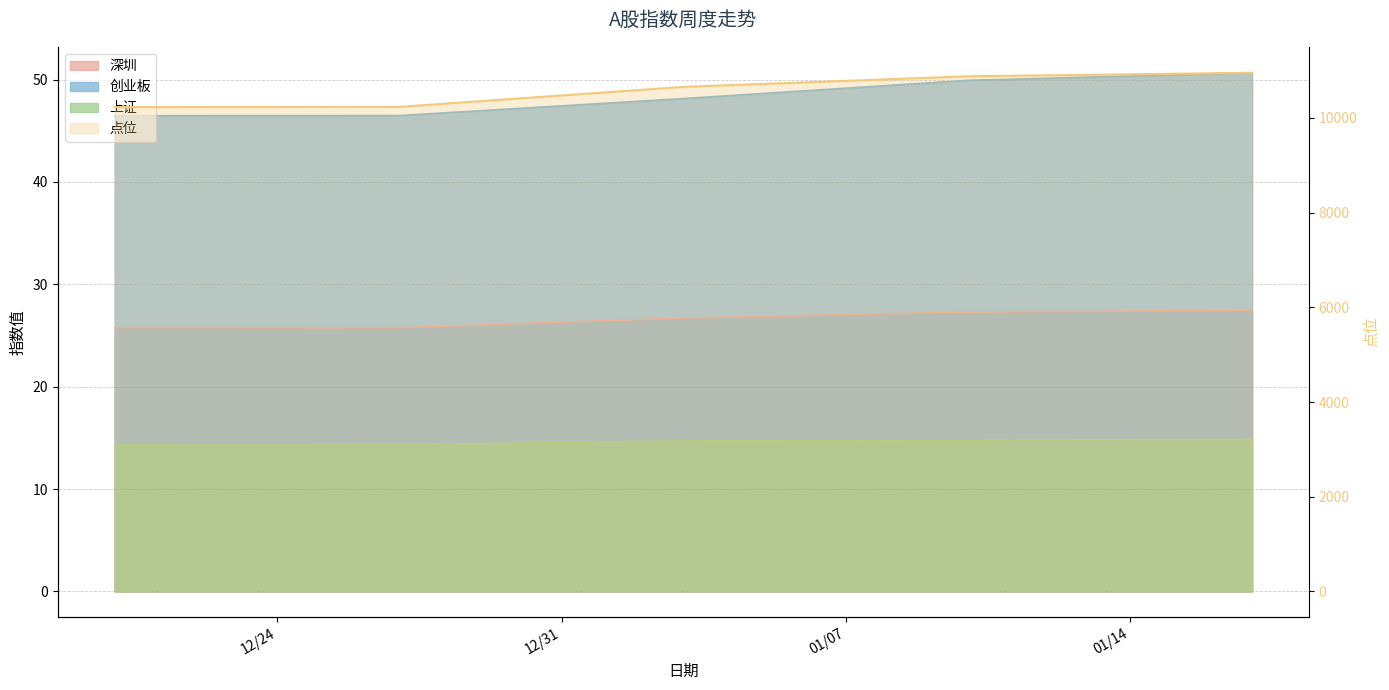

At which category is the sum across all series the highest?

2020-01-17